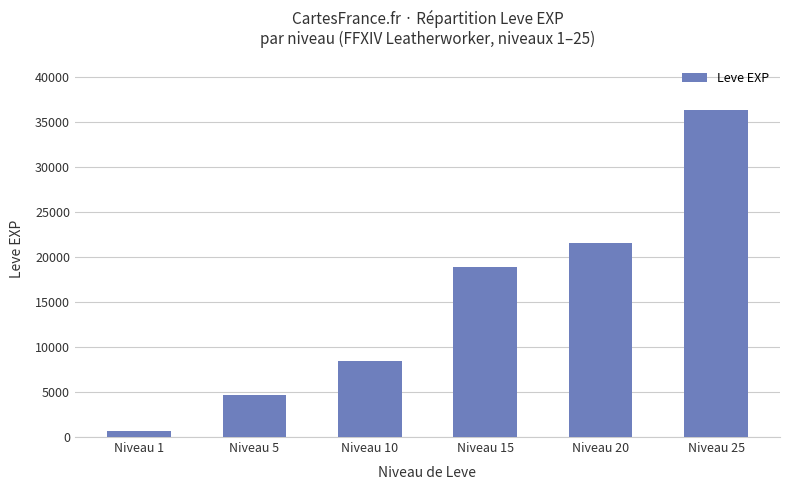

Are the bars grouped side by side (vs. stacked)?

No